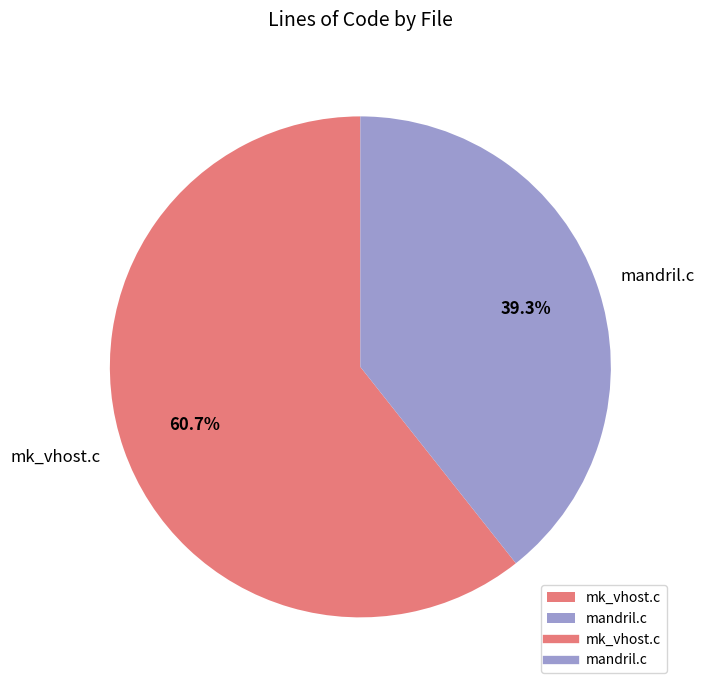

Which slice is the smallest?

mandril.c